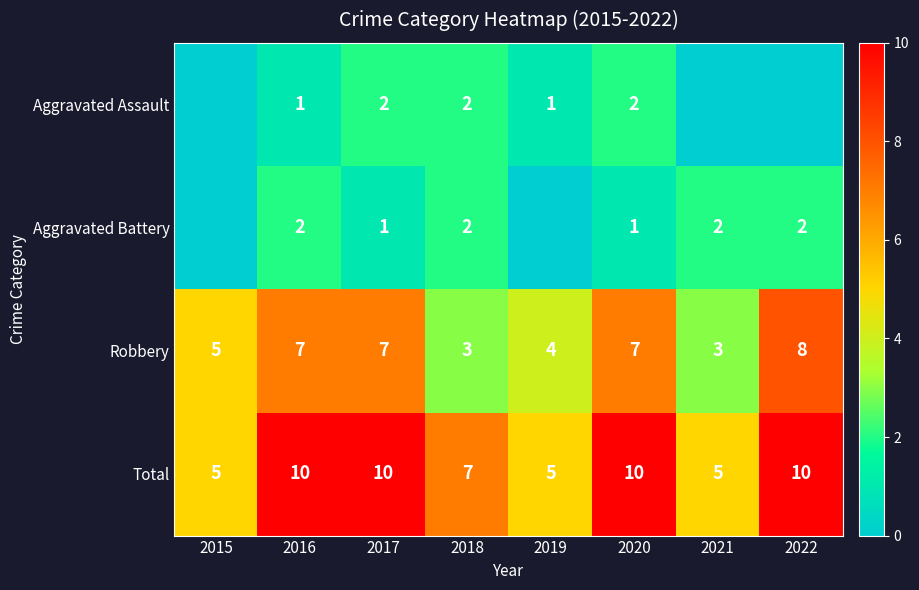

Is the value of Aggravated Assault at 2020 greater than the value of Aggravated Battery at 2020?

Yes